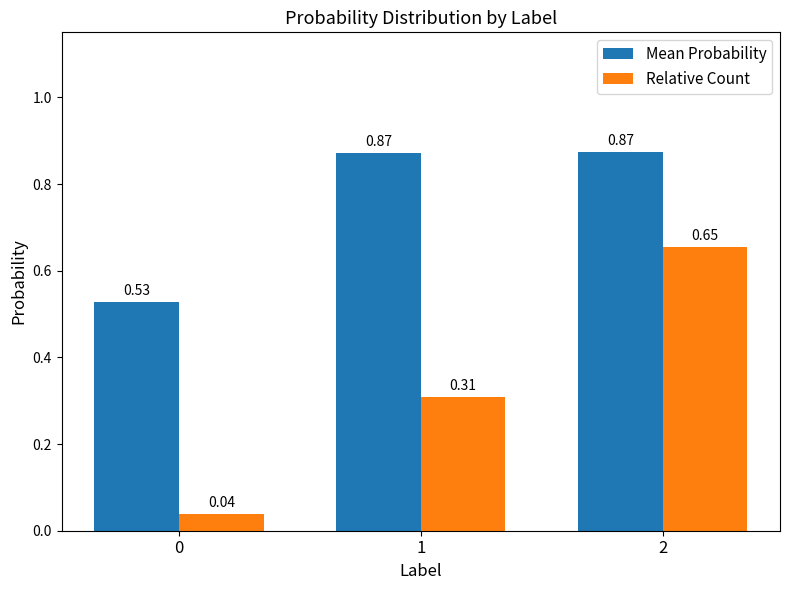

What is the difference between the highest and lowest values at 1?

0.6